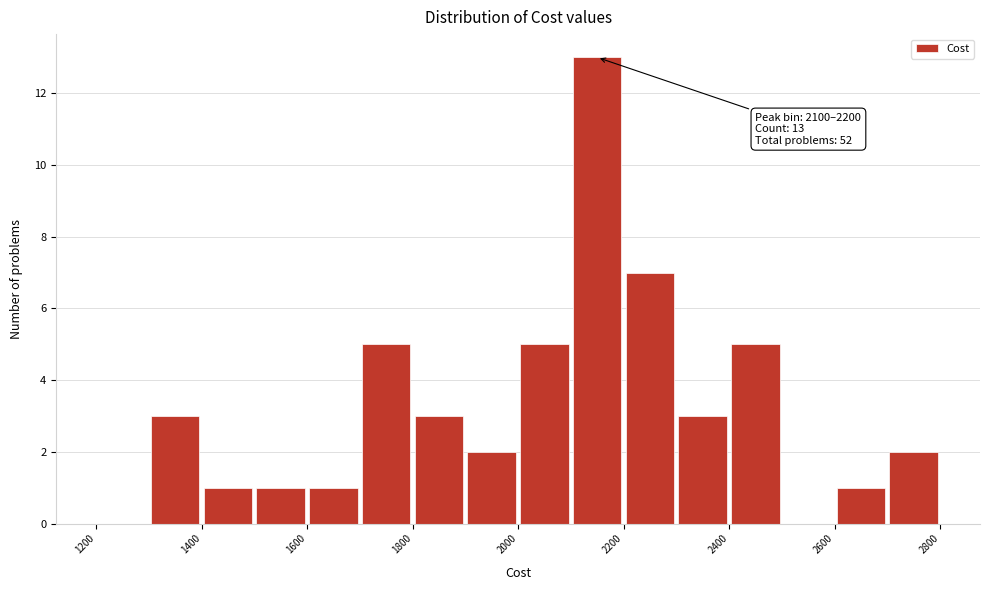

Which range on the x-axis has the tallest bar?

2100 to 2200